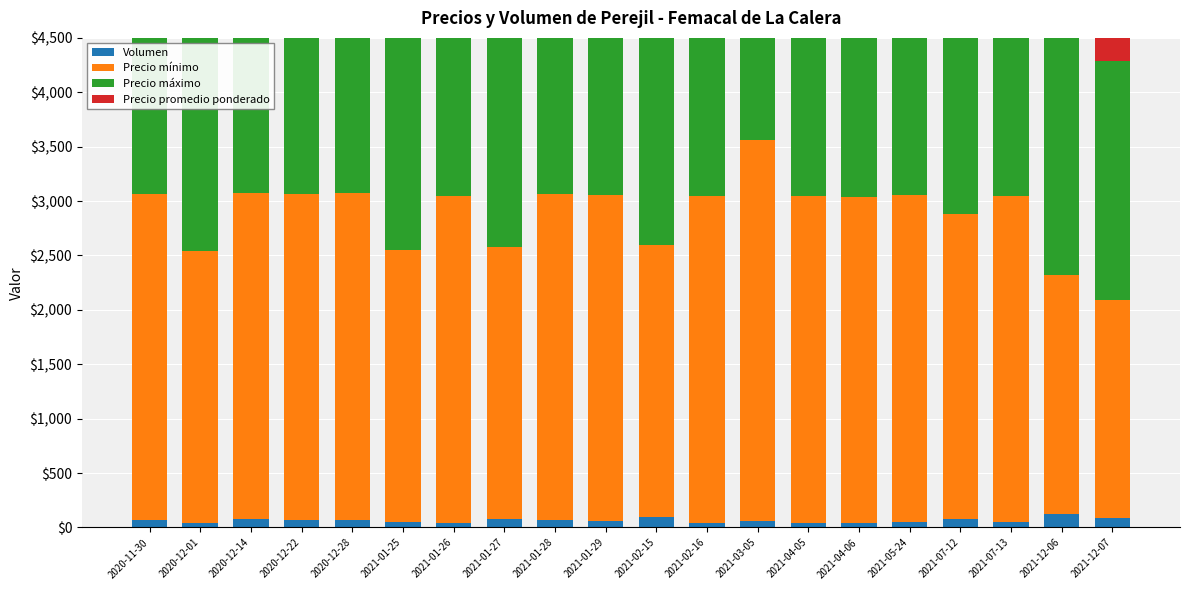

What is the minimum value shown in the chart?

40